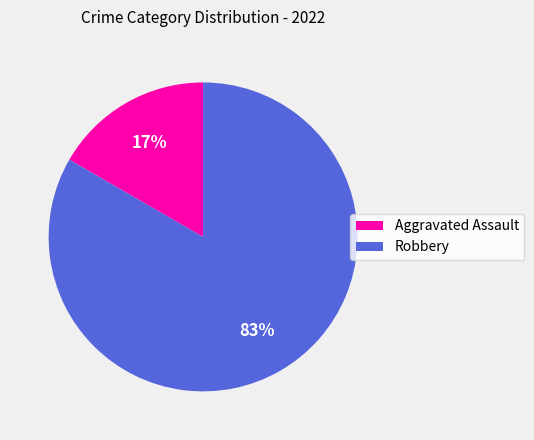

Do Aggravated Assault and Robbery together represent more than half of the pie?

Yes